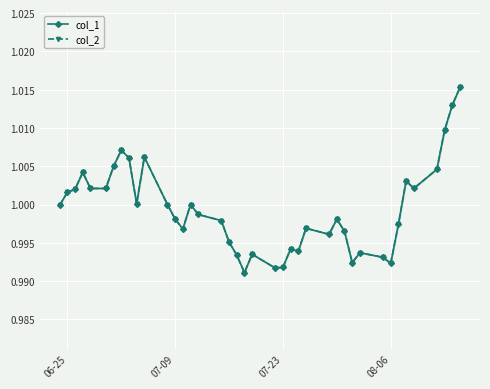

True or false: col_2 and col_1 cross at least once.

False